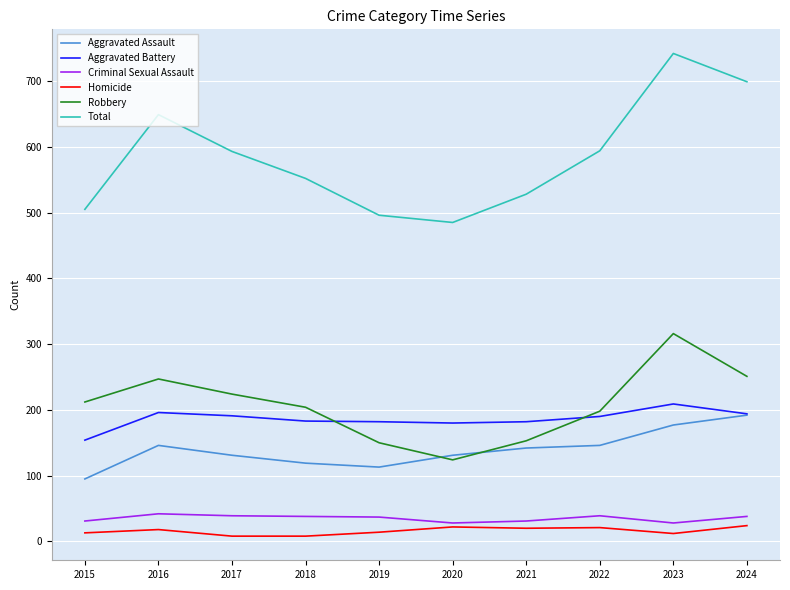

Which series has the largest total across all categories?

Total